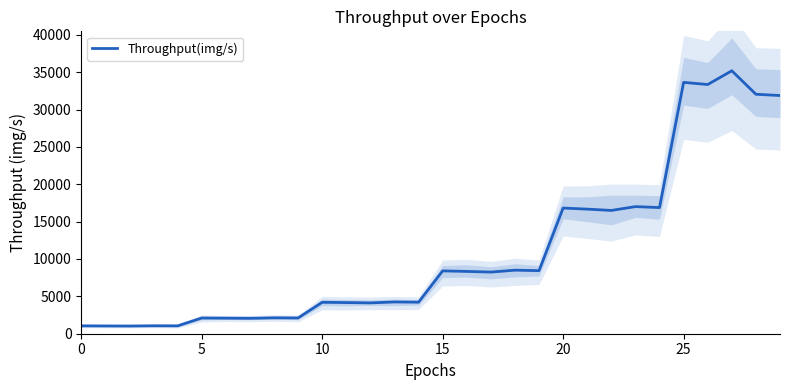

How many data points does each series have?

30